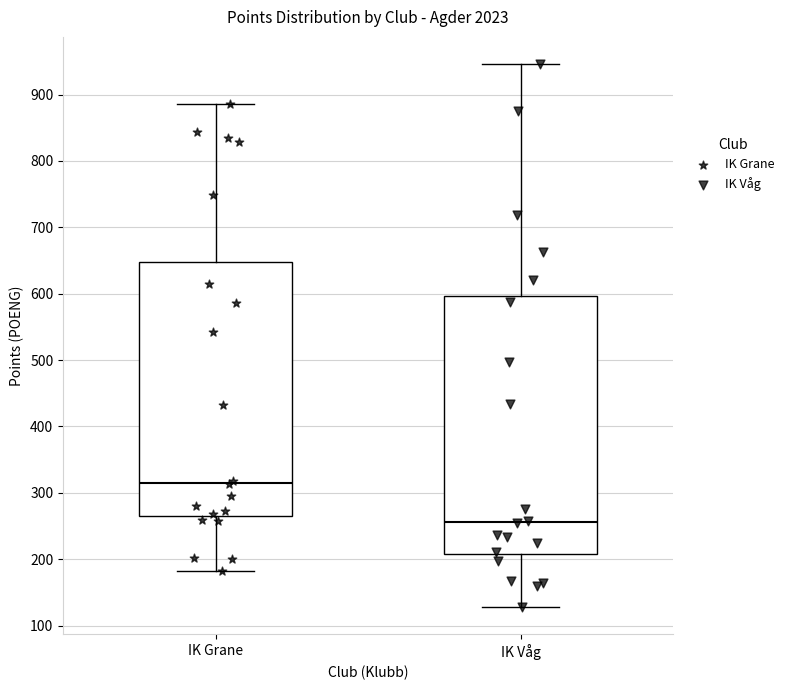

Where does the lower whisker of the box for IK Våg end on the y-axis? The values are not printed on the chart, so give them approximately, as read against the axis.

130